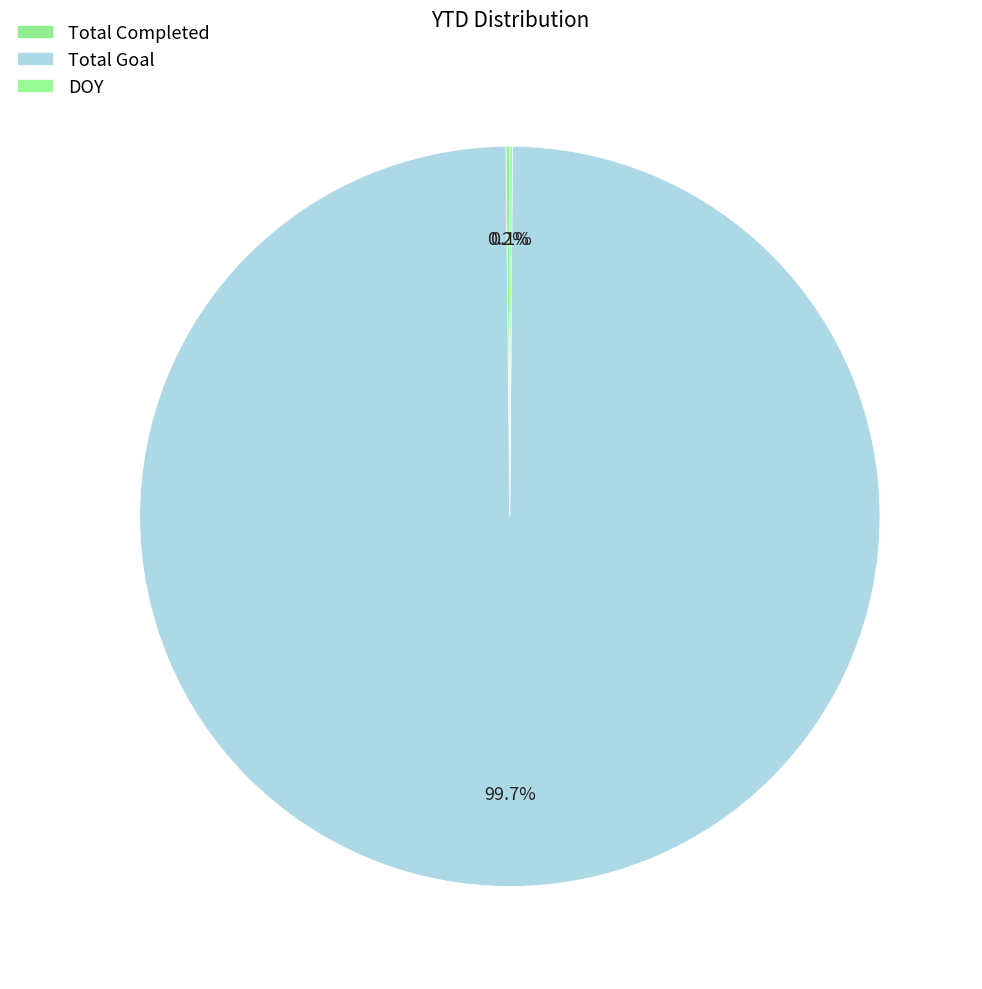

Which slice represents more than half of the pie?

Total Goal